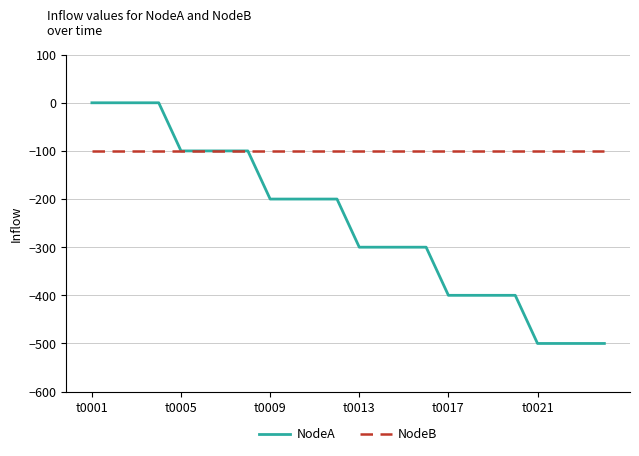

Which series has the largest range (max minus min)?

NodeA